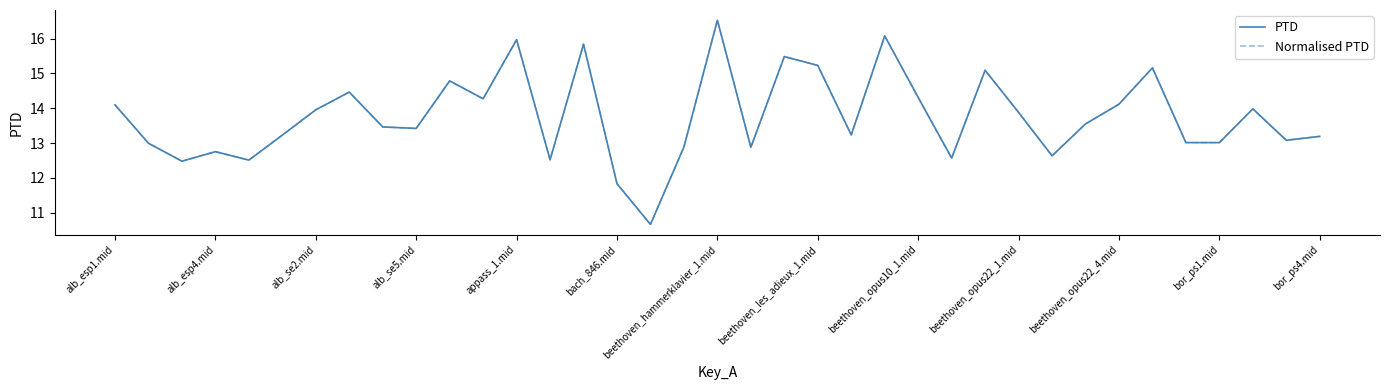

Does the chart display data point markers on the line(s)?

No